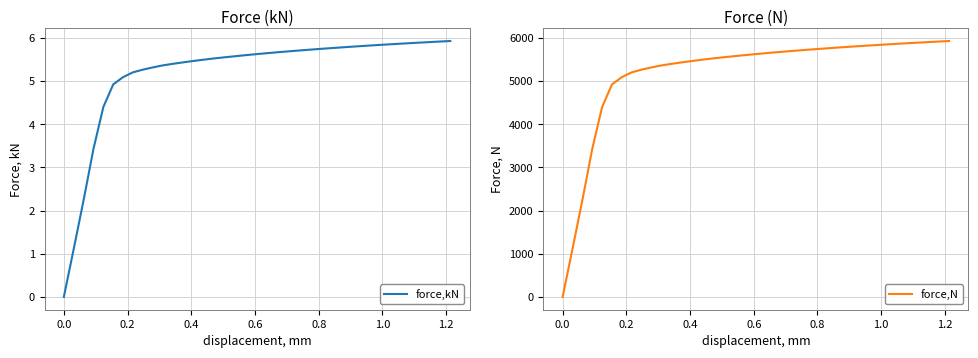

What is the difference between the maximum and second lowest values in the force,kN series?

4.8